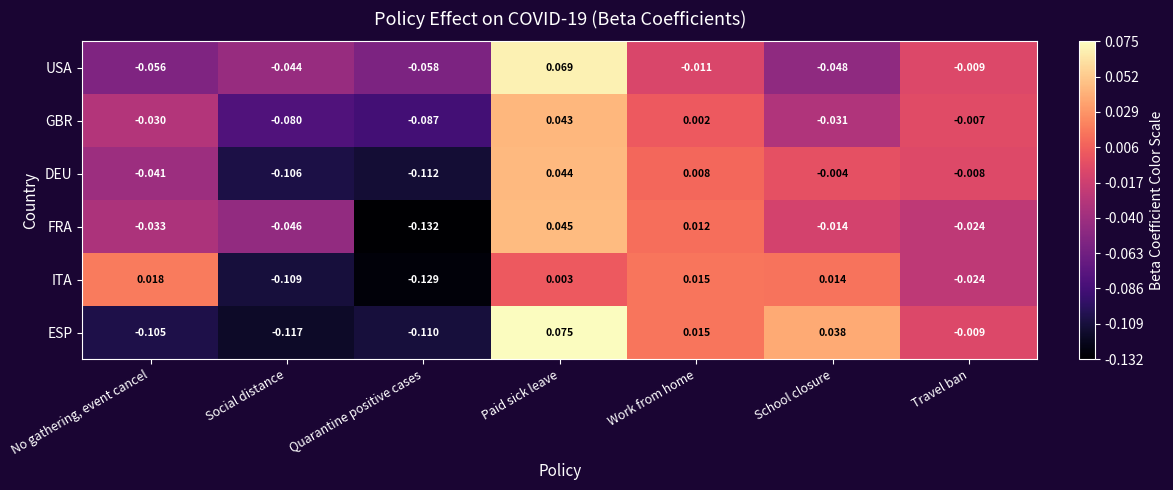

Which category has the lowest value in the USA series?

Quarantine positive cases